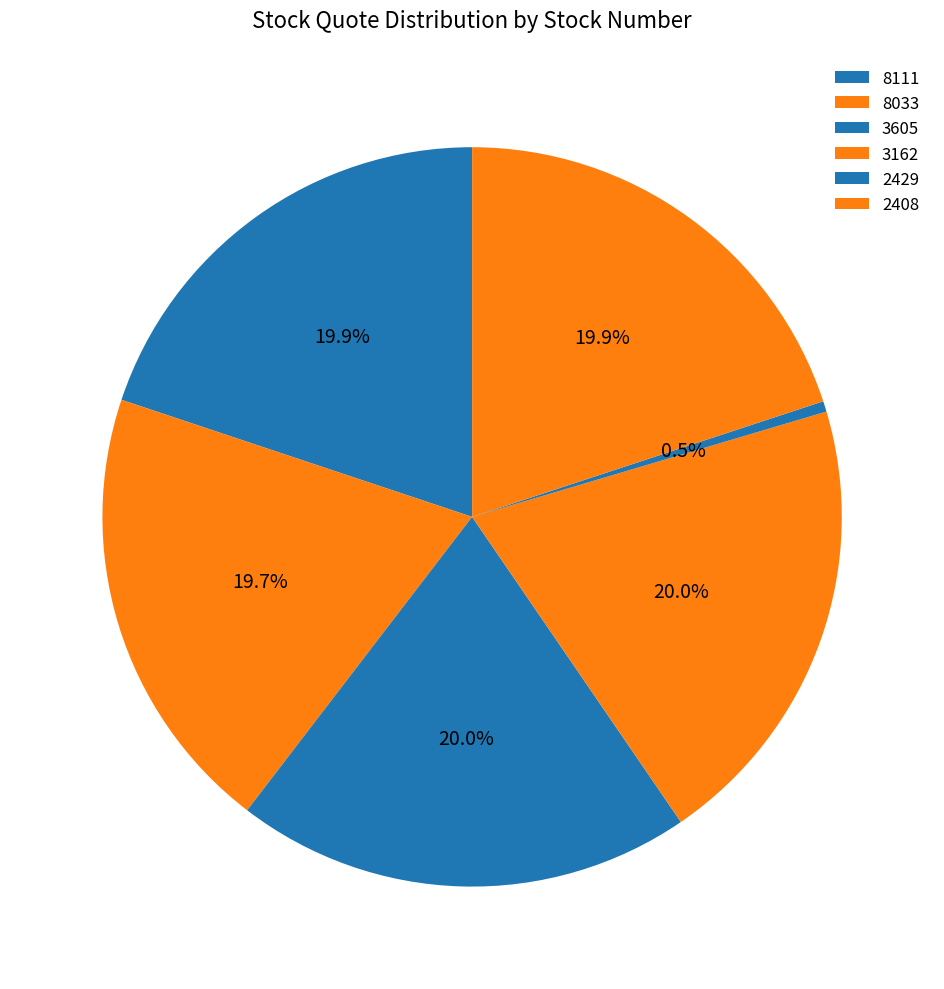

The 8033 slice represents 13% of the pie. True or false?

False